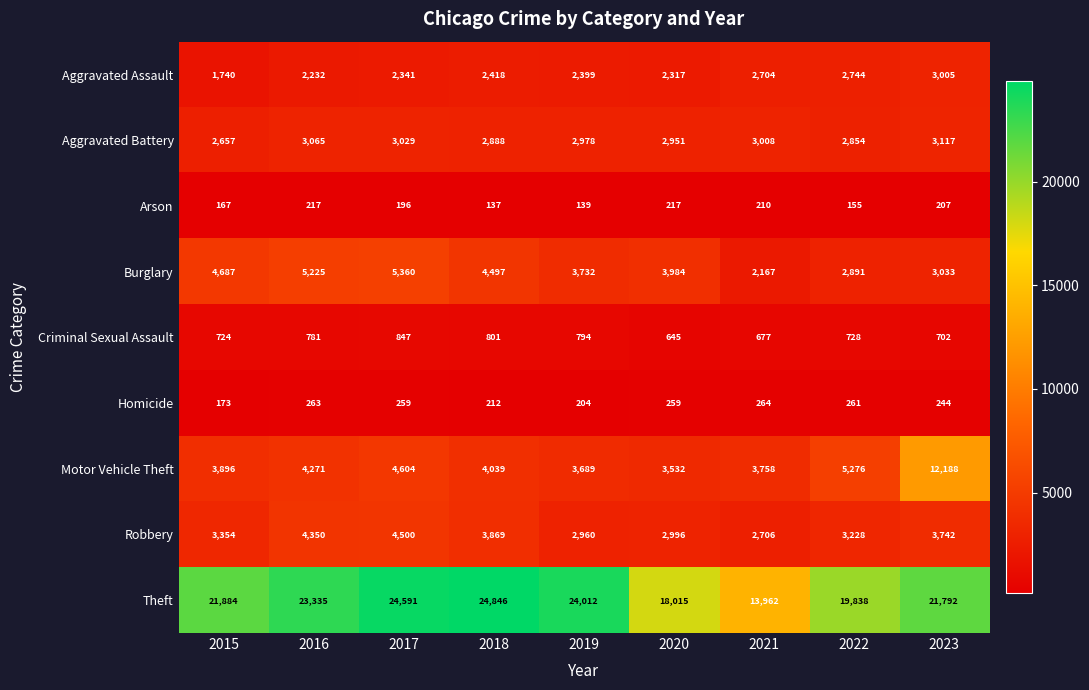

How many distinct data groups are displayed?

9